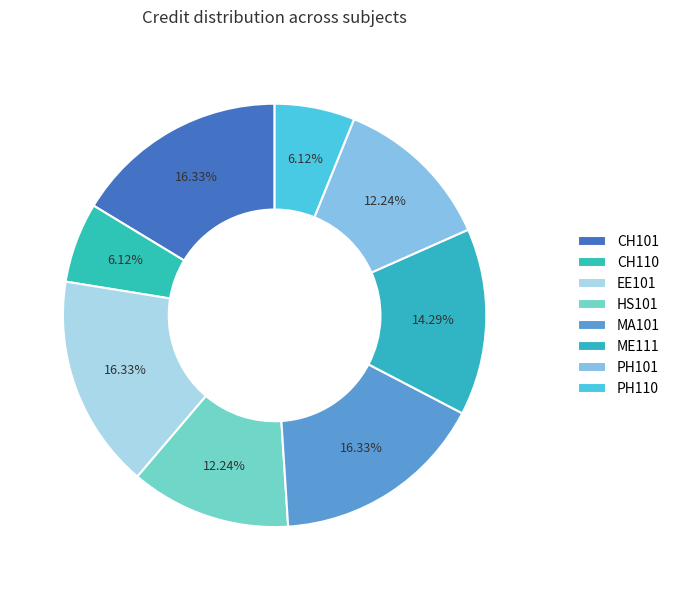

True or false: PH101 accounts for 12% of the total.

True